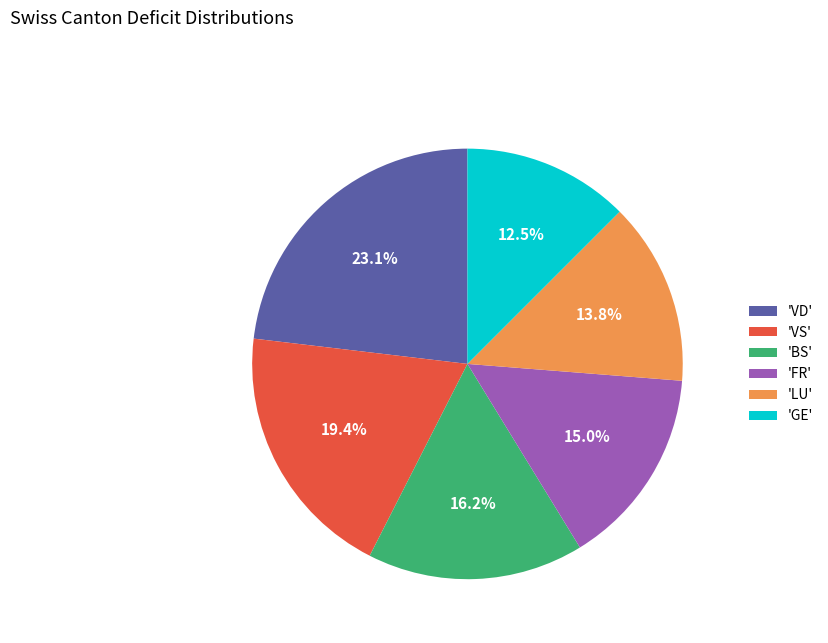

What is the ratio of the value at 'GE' to the value at 'VD'?

0.5